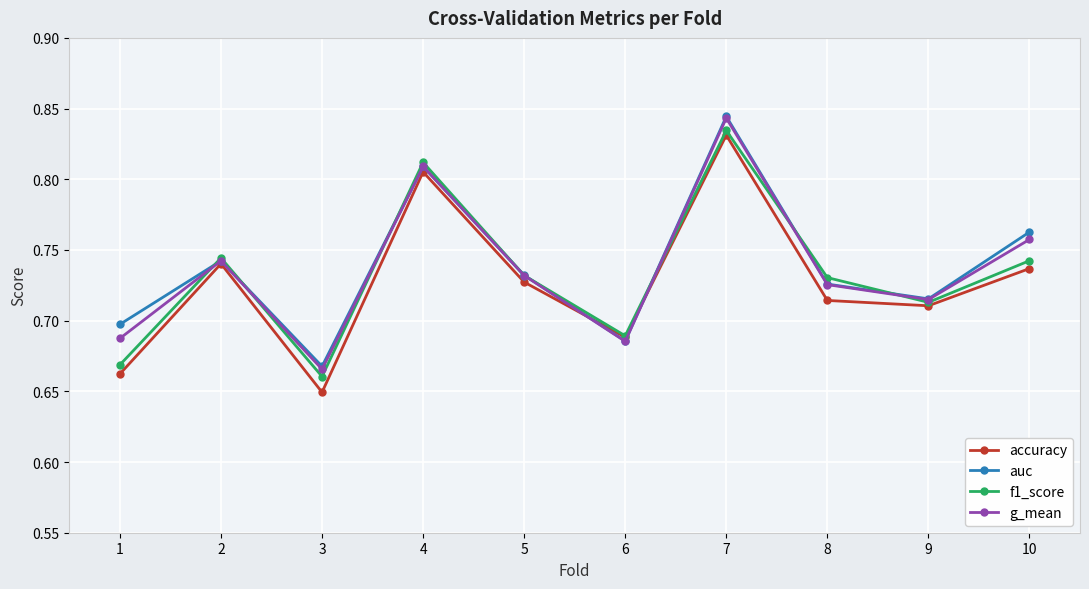

At how many categories does at least one series exceed 0?

10